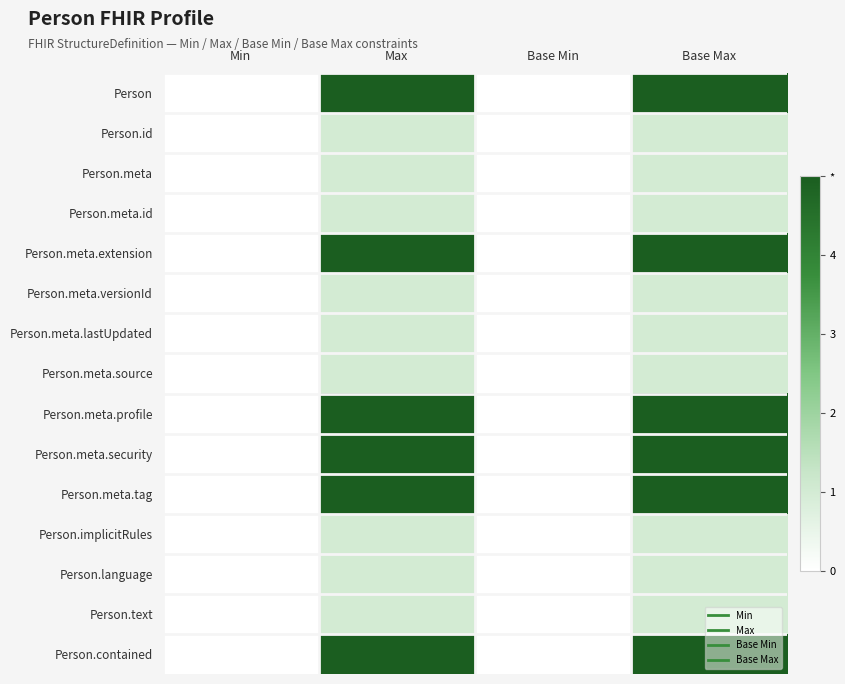

At how many categories does at least one series exceed 4?

2